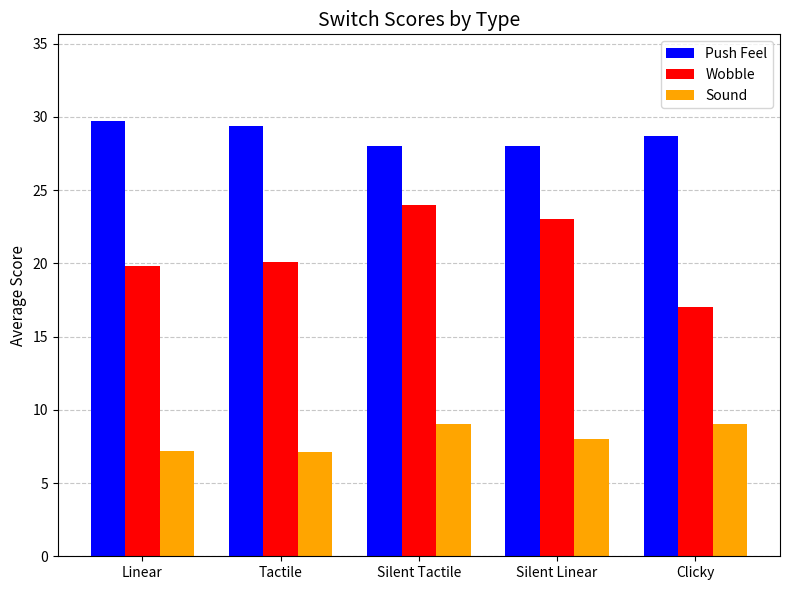

At how many categories does at least one series exceed 12?

5